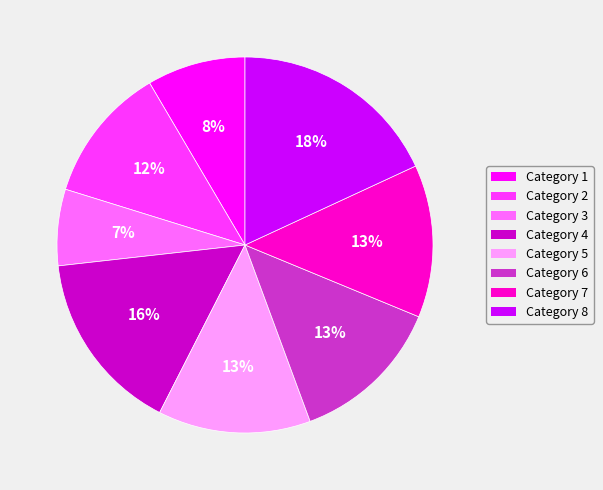

Which has a higher value, Category 2 or Category 7?

Category 7